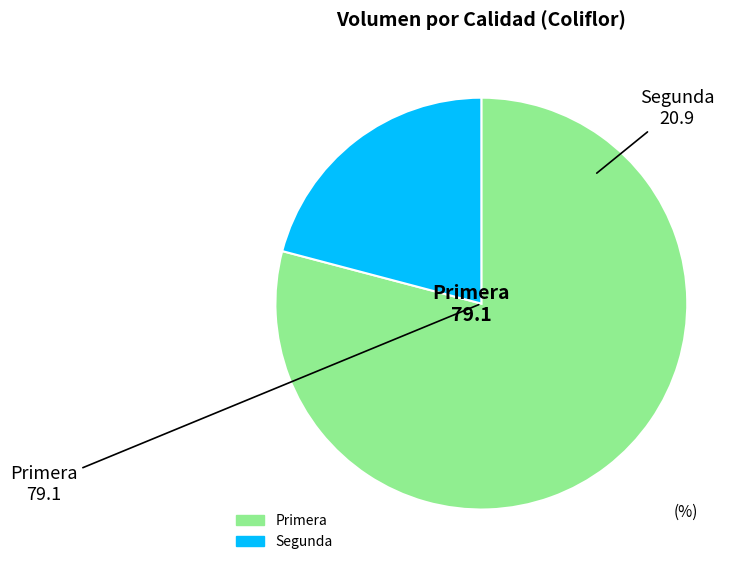

Which slice represents more than half of the pie?

Primera